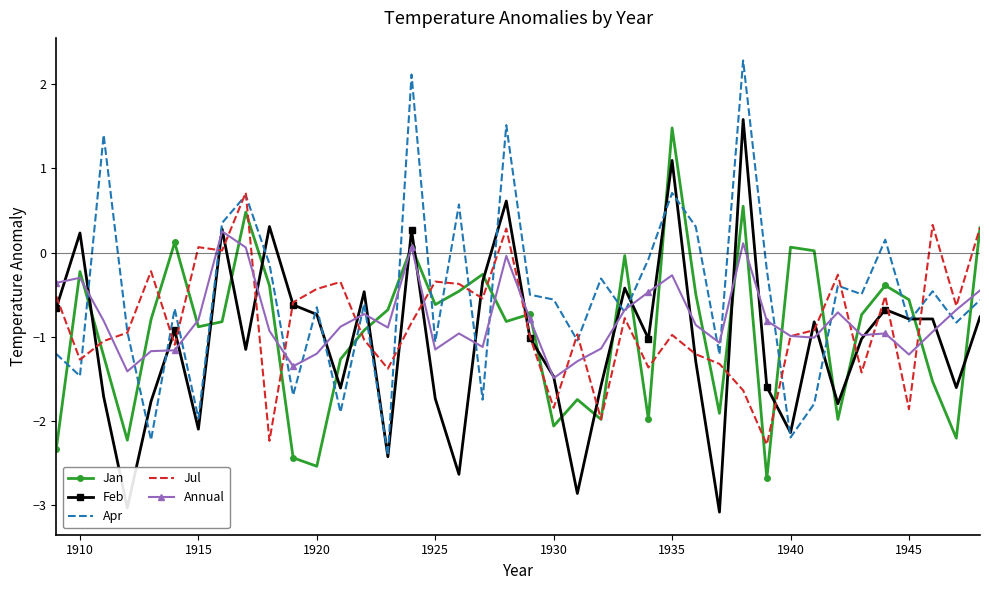

What is the smallest value displayed?

-3.1